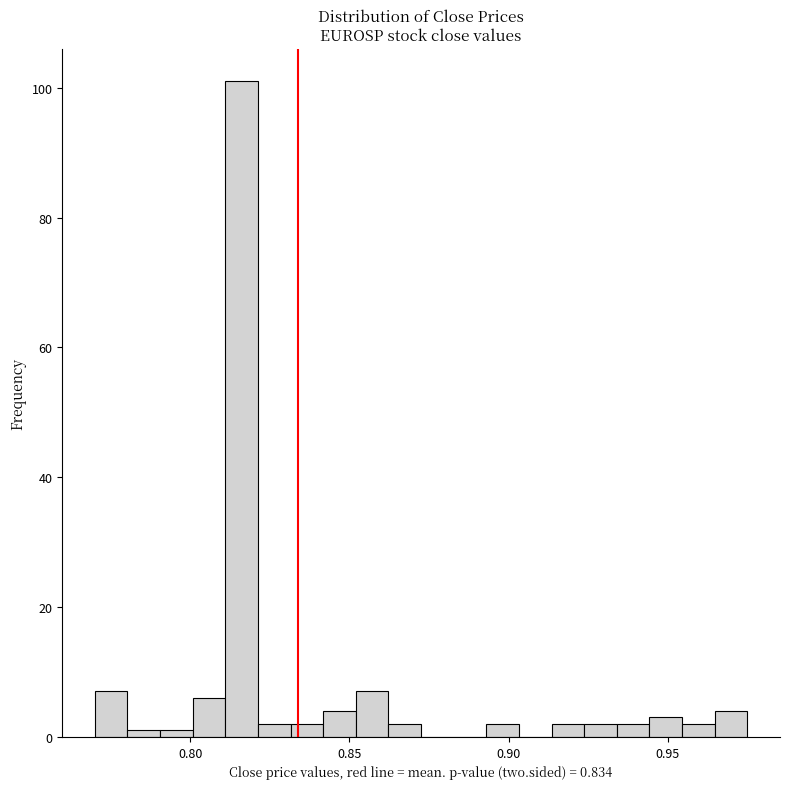

Around what value on the x-axis is the tallest bar? Give the approximate position of its centre, as read against the axis.

0.815